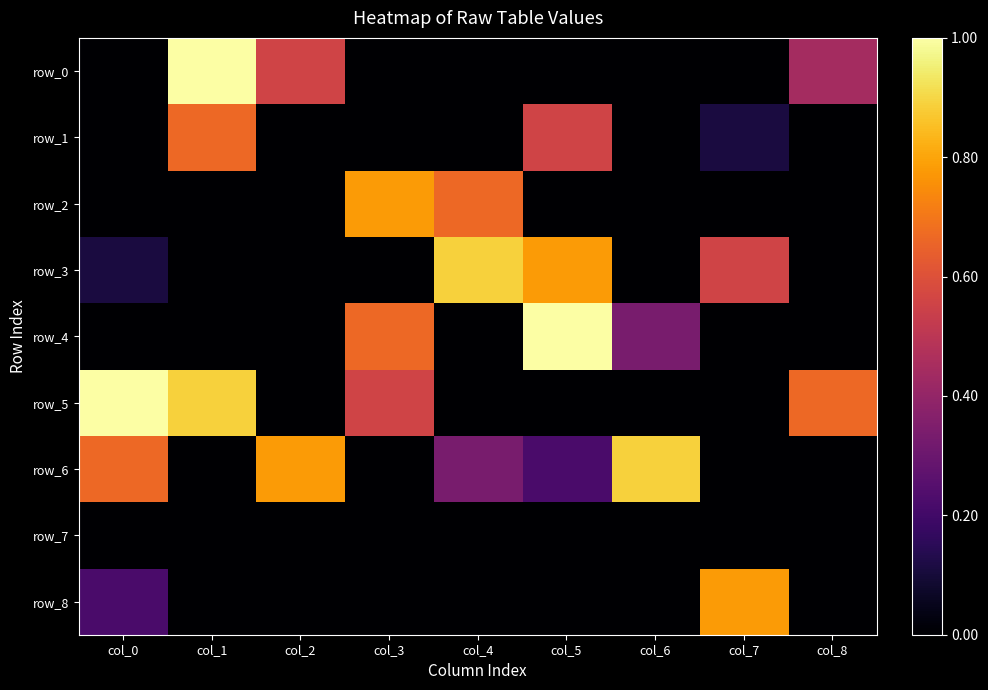

Reading left to right, what are all the values shown in this chart?

row_0: 0.0	1.0	0.6	0.0	0.0	0.0	0.0	0.0	0.4
row_1: 0.0	0.7	0.0	0.0	0.0	0.6	0.0	0.1	0.0
row_2: 0.0	0.0	0.0	0.8	0.7	0.0	0.0	0.0	0.0
row_3: 0.1	0.0	0.0	0.0	0.9	0.8	0.0	0.6	0.0
row_4: 0.0	0.0	0.0	0.7	0.0	1.0	0.3	0.0	0.0
row_5: 1.0	0.9	0.0	0.6	0.0	0.0	0.0	0.0	0.7
row_6: 0.7	0.0	0.8	0.0	0.3	0.2	0.9	0.0	0.0
row_7: 0.0	0.0	0.0	0.0	0.0	0.0	0.0	0.0	0.0
row_8: 0.2	0.0	0.0	0.0	0.0	0.0	0.0	0.8	0.0